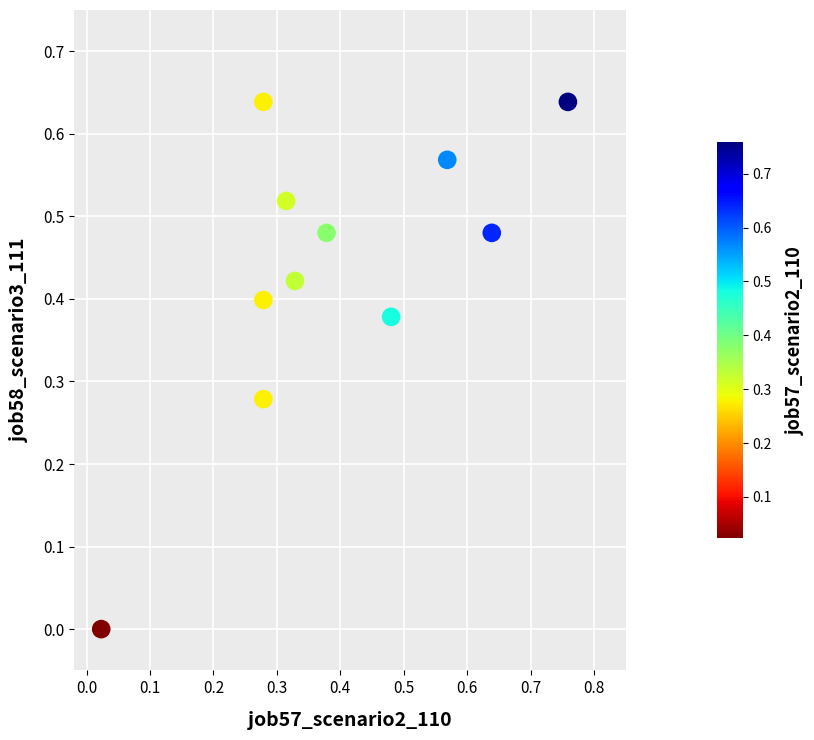

What is the range of X values (max minus min)?

0.7